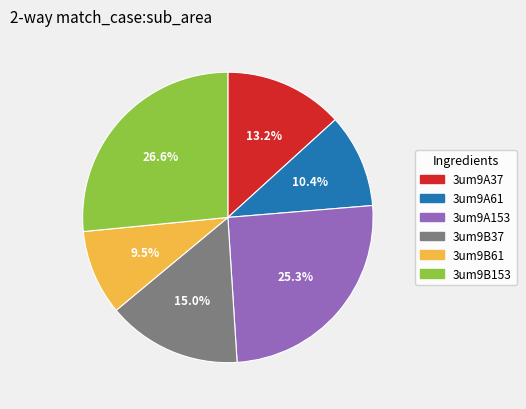

Which slice is the largest?

3um9B153